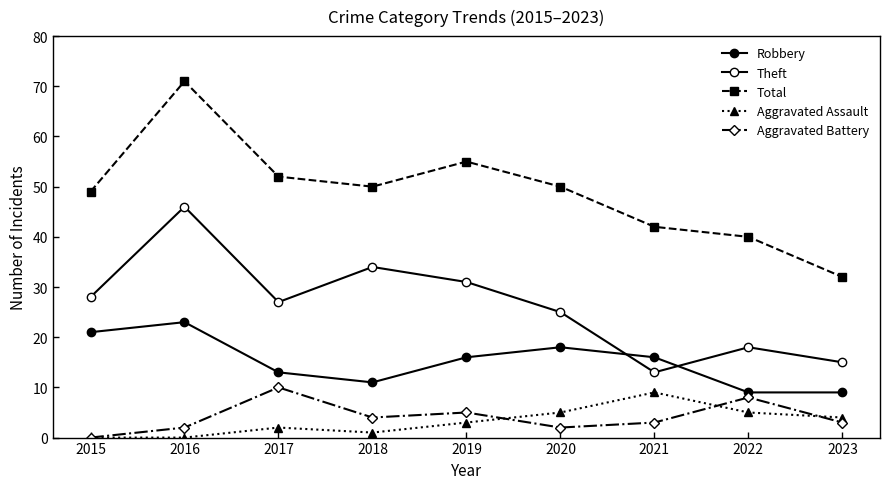

How many data points does each series have?

9